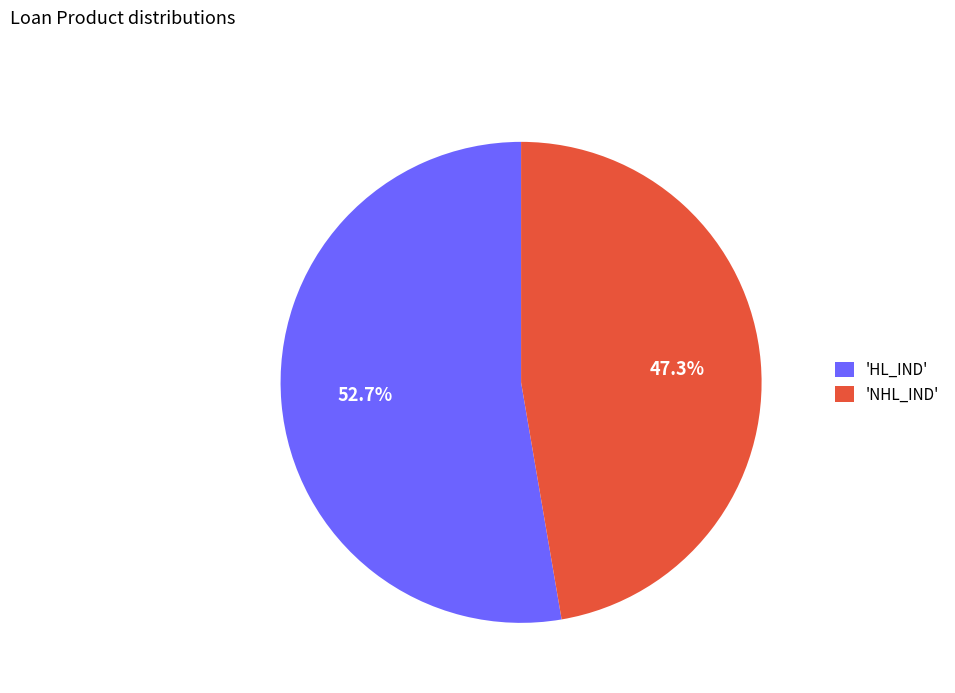

How many slices are in this pie chart?

2